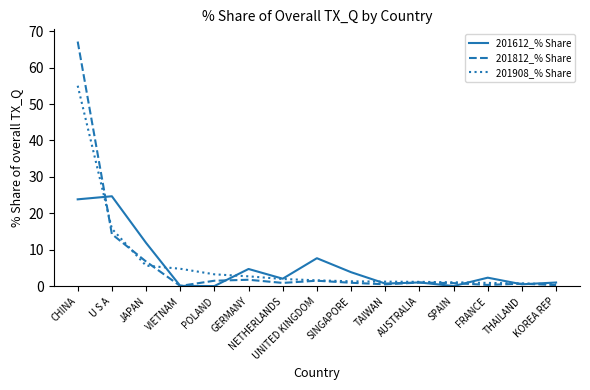

Read the 201812_% Share value at JAPAN.

6.8